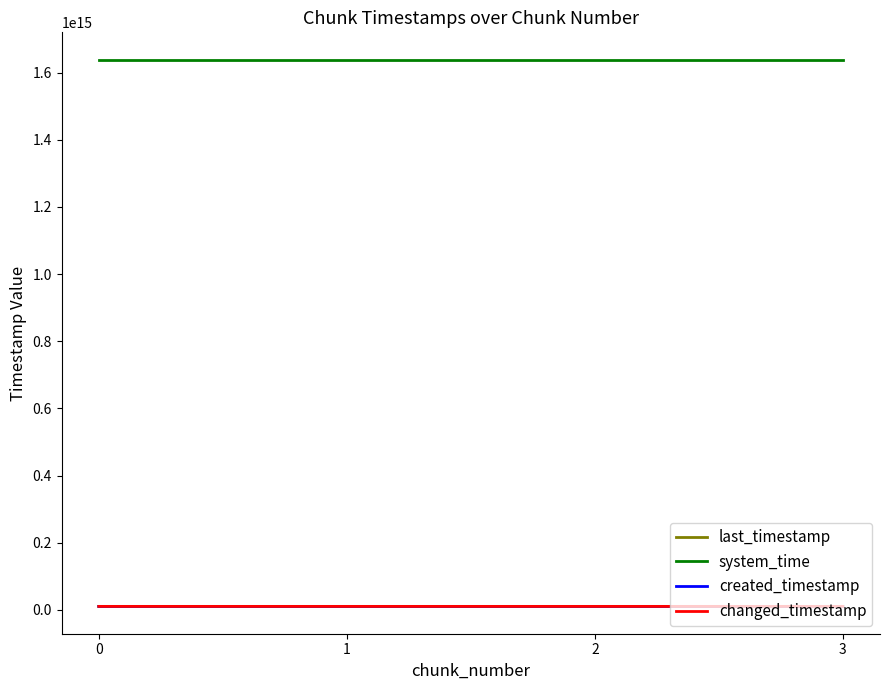

Reading left to right, extract all data points from this chart.

last_timestamp: 10188265659403	10189036397174	10189805068554	10190121380470
system_time: 1638807861163791	1638807869514269	1638807882330002	1638807895133734
created_timestamp: 10187713561380	10188297838177	10189067335842	10189835422447
changed_timestamp: 10188265659403	10189036397174	10189805068554	10190121380470